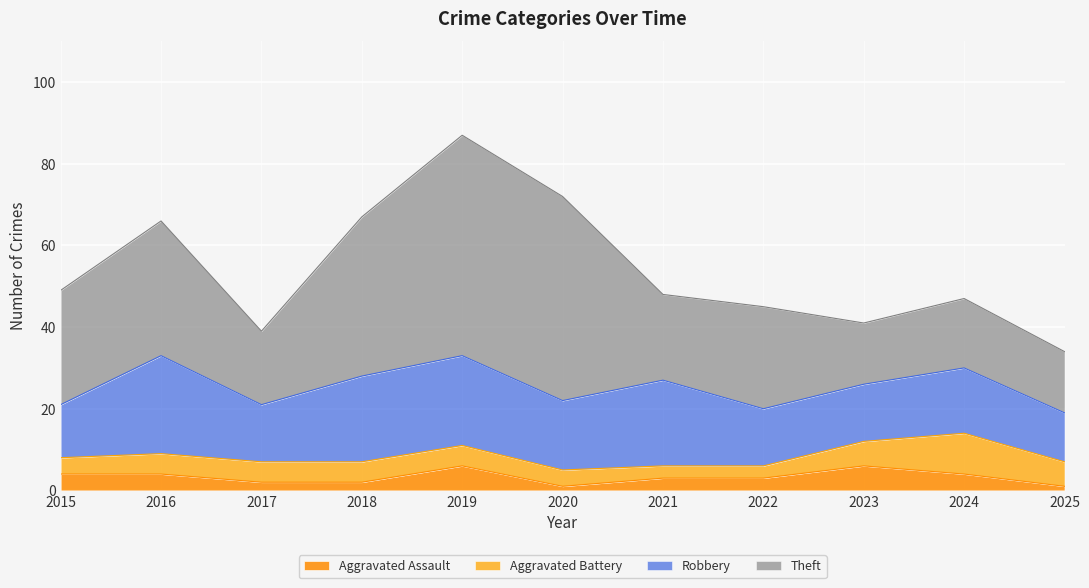

In Aggravated Assault, how many points are lower than both neighbors (excluding endpoints)?

1